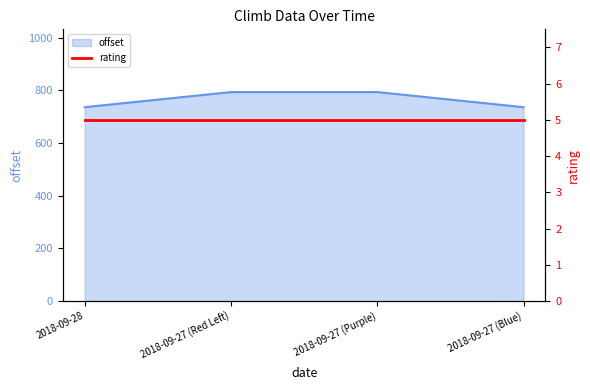

Which has a higher value, 2018-09-27 (Purple) or 2018-09-27 (Blue)?

2018-09-27 (Purple)